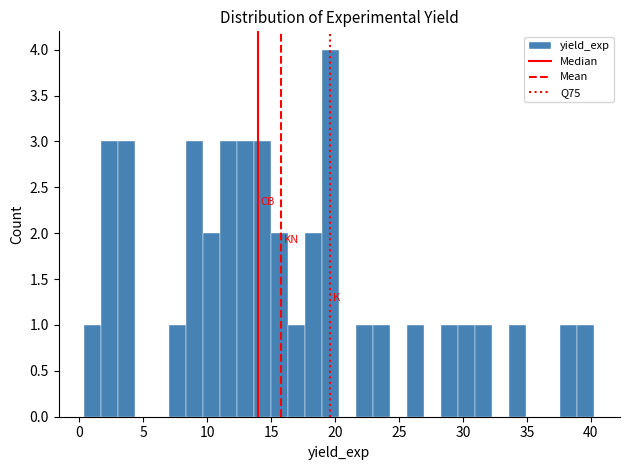

Read against the x-axis, roughly where is the centre of the tallest bar?

19.5